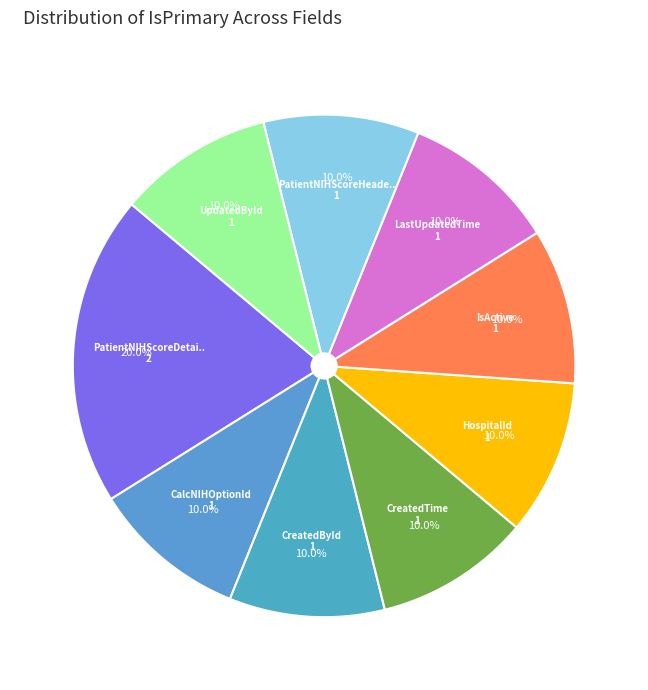

Count the number of slices in the pie.

9